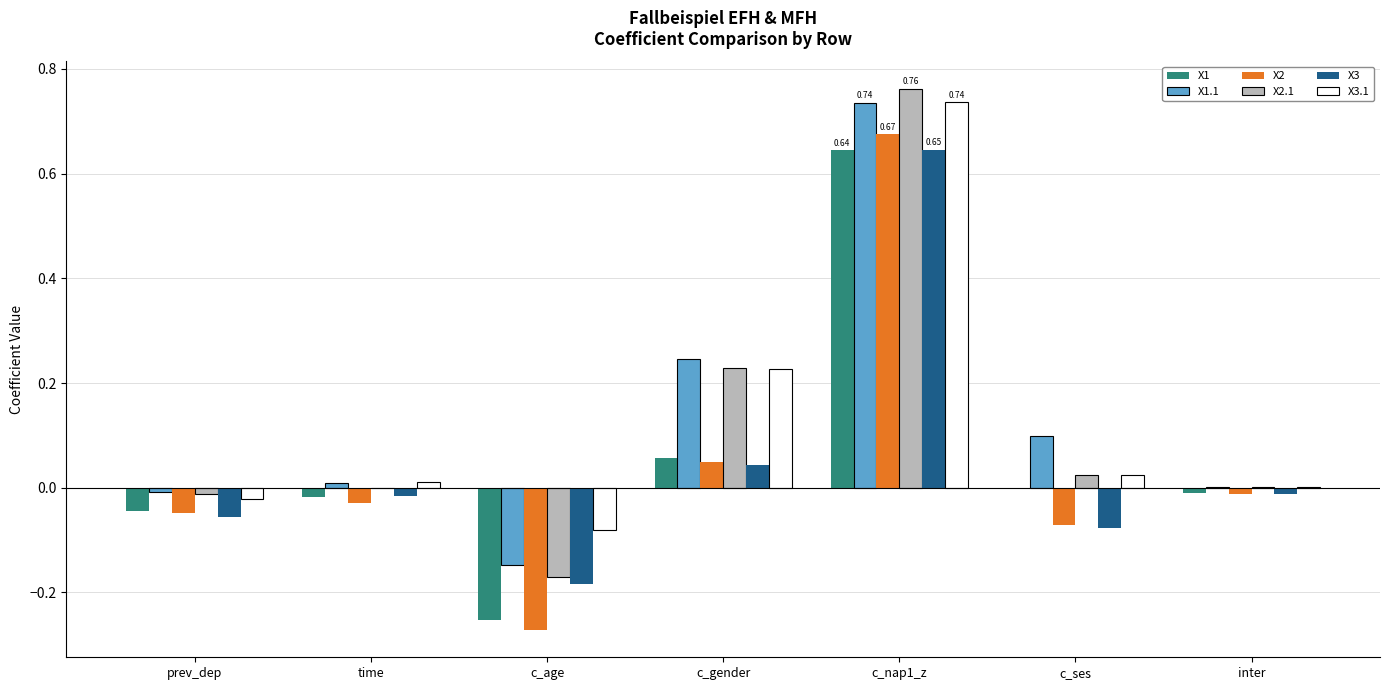

What is the sum of the X2.1 values at c_gender and c_nap1_z?

1.0